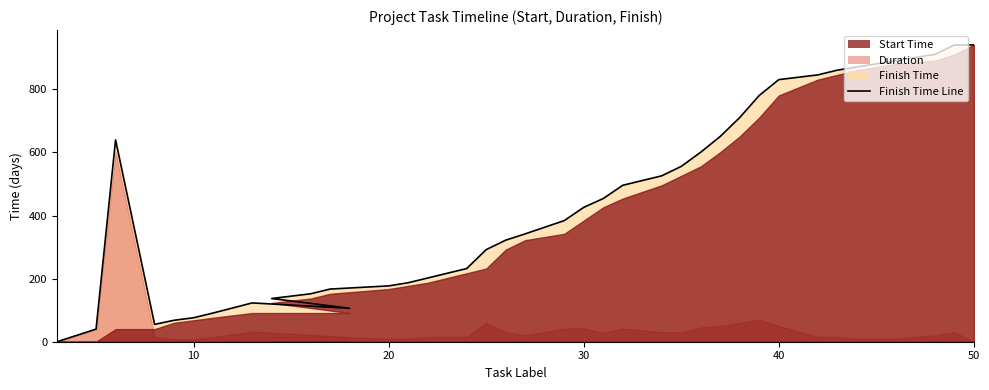

How many values are below 384?

19